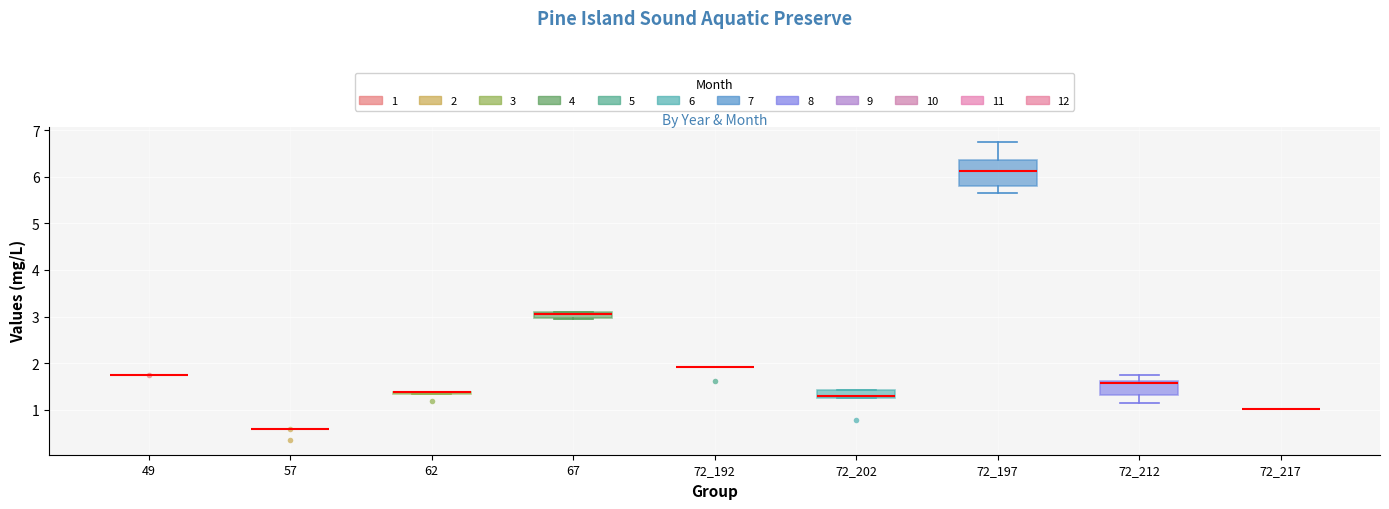

Where does the upper whisker of the box at x = 72_197 end on the y-axis? The values are not printed on the chart, so give them approximately, as read against the axis.

6.8